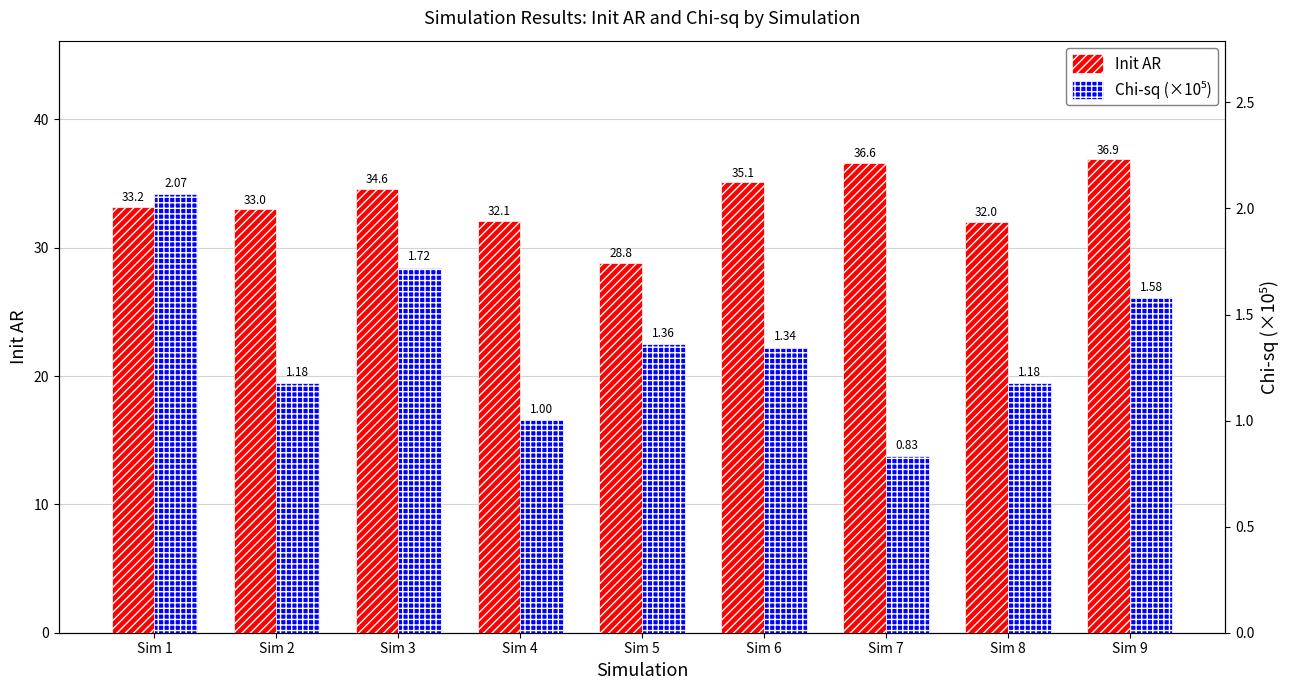

What is the total value across all series at Sim 1?

35.3